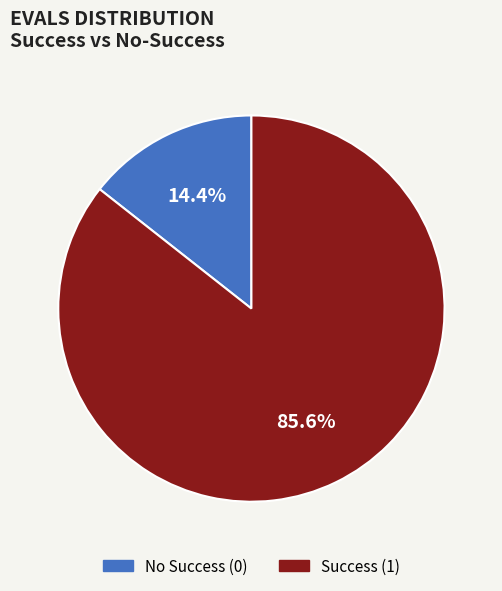

How many slices are in this pie chart?

2